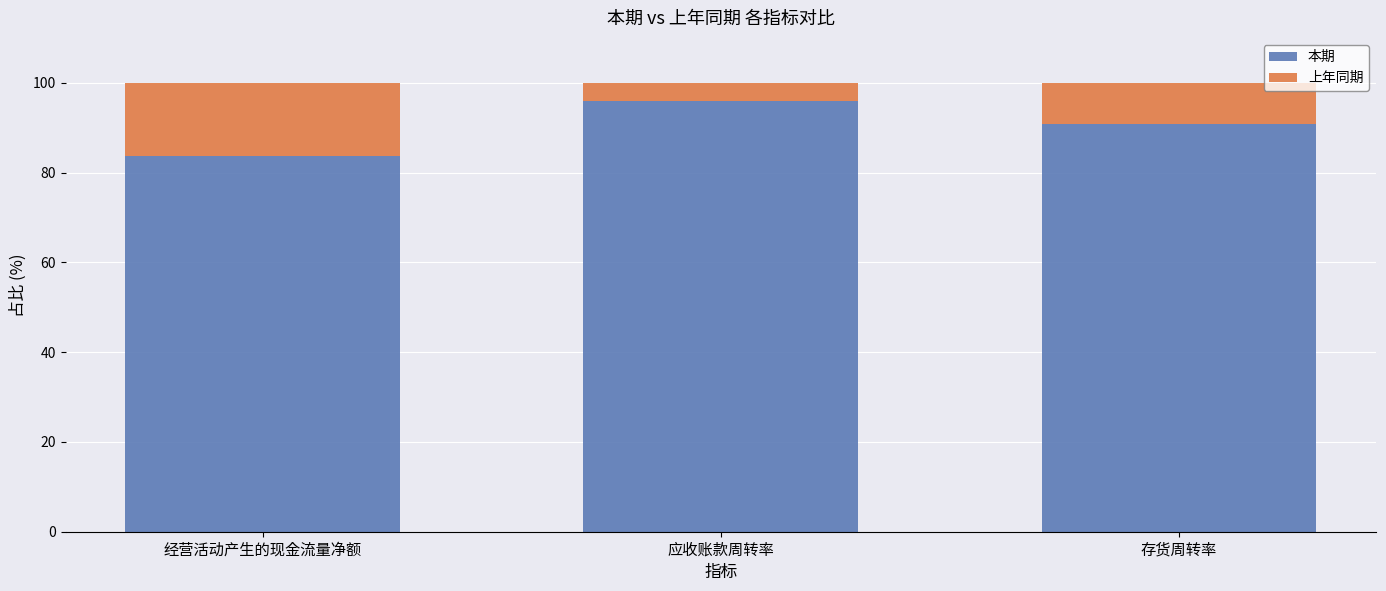

What is the average value of the 本期 series?

90.1